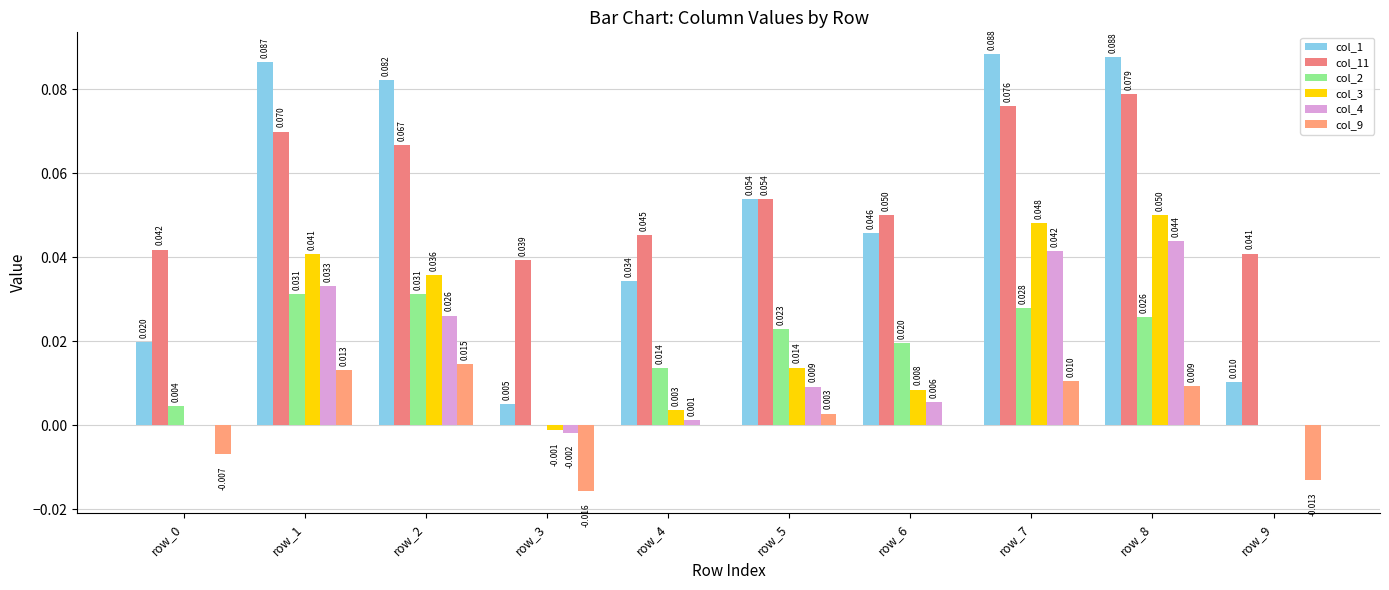

Reading left to right, list all the values displayed in this chart.

col_1: 0.0	0.1	0.1	0.0	0.0	0.1	0.0	0.1	0.1	0.0
col_11: 0.0	0.1	0.1	0.0	0.0	0.1	0.0	0.1	0.1	0.0
col_2: 0.0	0.0	0.0	0.0	0.0	0.0	0.0	0.0	0.0	0.0
col_3: 0.0	0.0	0.0	-0.0	0.0	0.0	0.0	0.0	0.0	0.0
col_4: 0.0	0.0	0.0	-0.0	0.0	0.0	0.0	0.0	0.0	0.0
col_9: -0.0	0.0	0.0	-0.0	0.0	0.0	0.0	0.0	0.0	-0.0